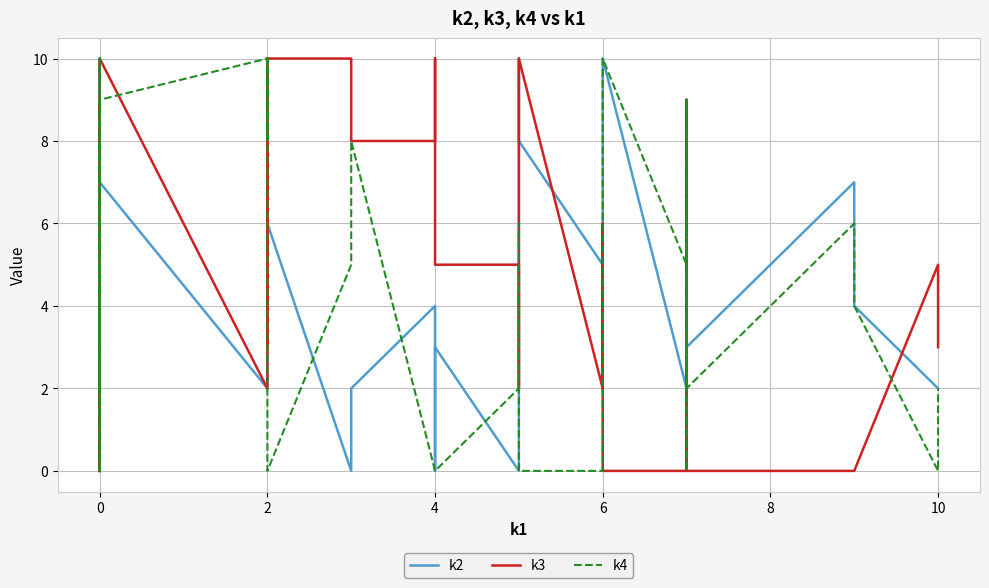

Reading right to left, what are all the values shown in this chart?

k2: 2	2	4	7	3	8	0	6	7	0	2	10	6	5	8	10	0	3	0	4	2	0	6	4	8	3	2	7	5	2	5	0	8	4	10	0	7	9	8	0
k3: 3	5	0	0	0	5	3	9	3	2	0	0	6	2	10	2	5	5	10	8	8	10	10	3	10	6	2	10	9	4	5	4	7	0	9	5	9	0	6	0
k4: 2	0	4	6	2	0	9	5	3	2	5	10	0	0	0	6	2	0	0	0	8	5	0	6	10	8	10	9	3	4	0	0	2	10	10	2	7	8	7	0